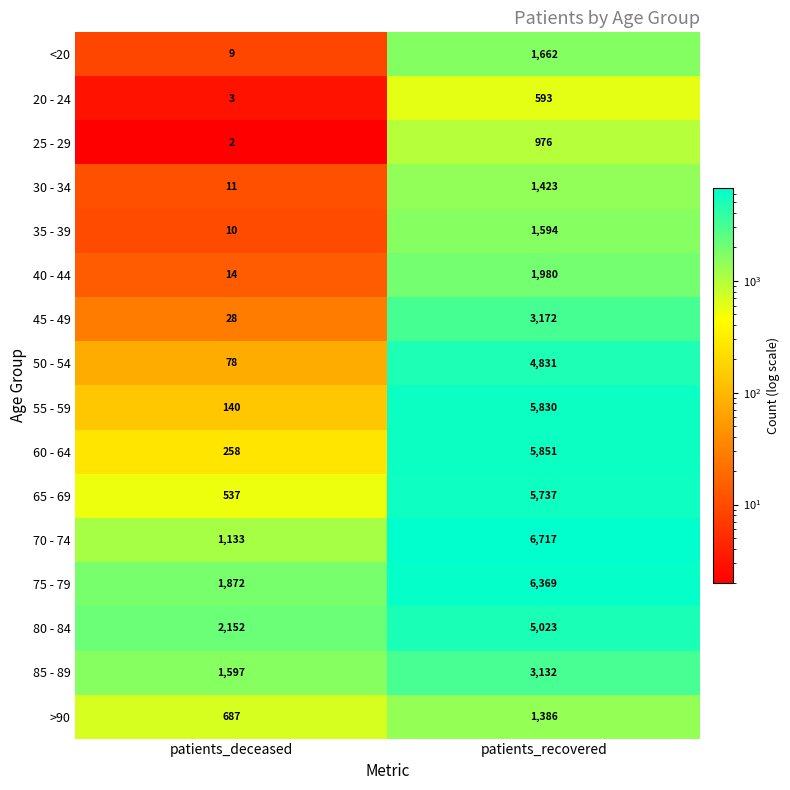

What is the difference between the highest and lowest values at patients_recovered?

6124